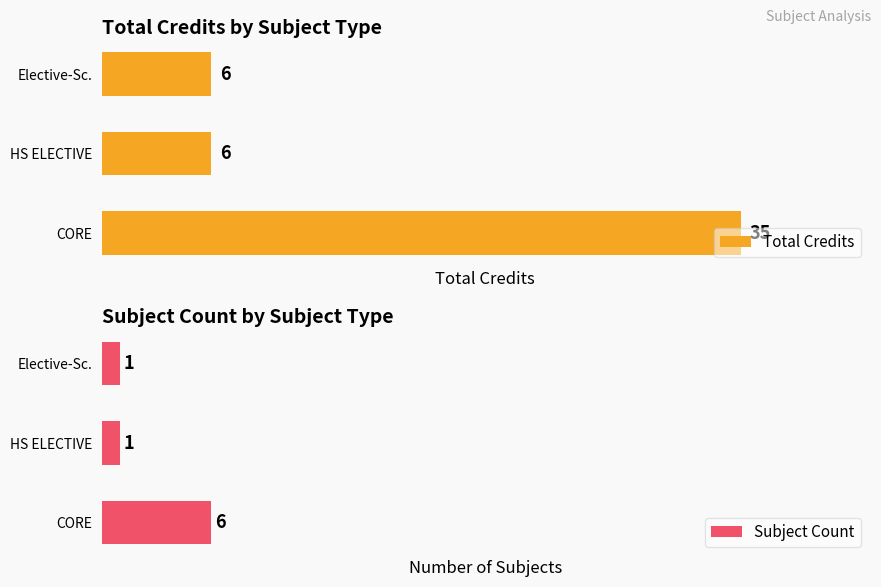

The Total Credits series shows 8 at Elective-Sc.. True or false?

False